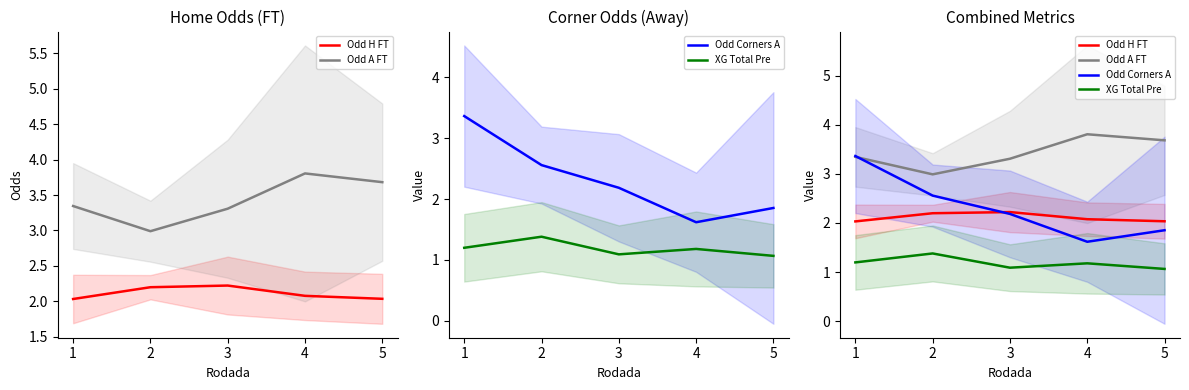

After their last crossing, which series has the higher values: Odd H FT or Odd Corners A?

Odd H FT